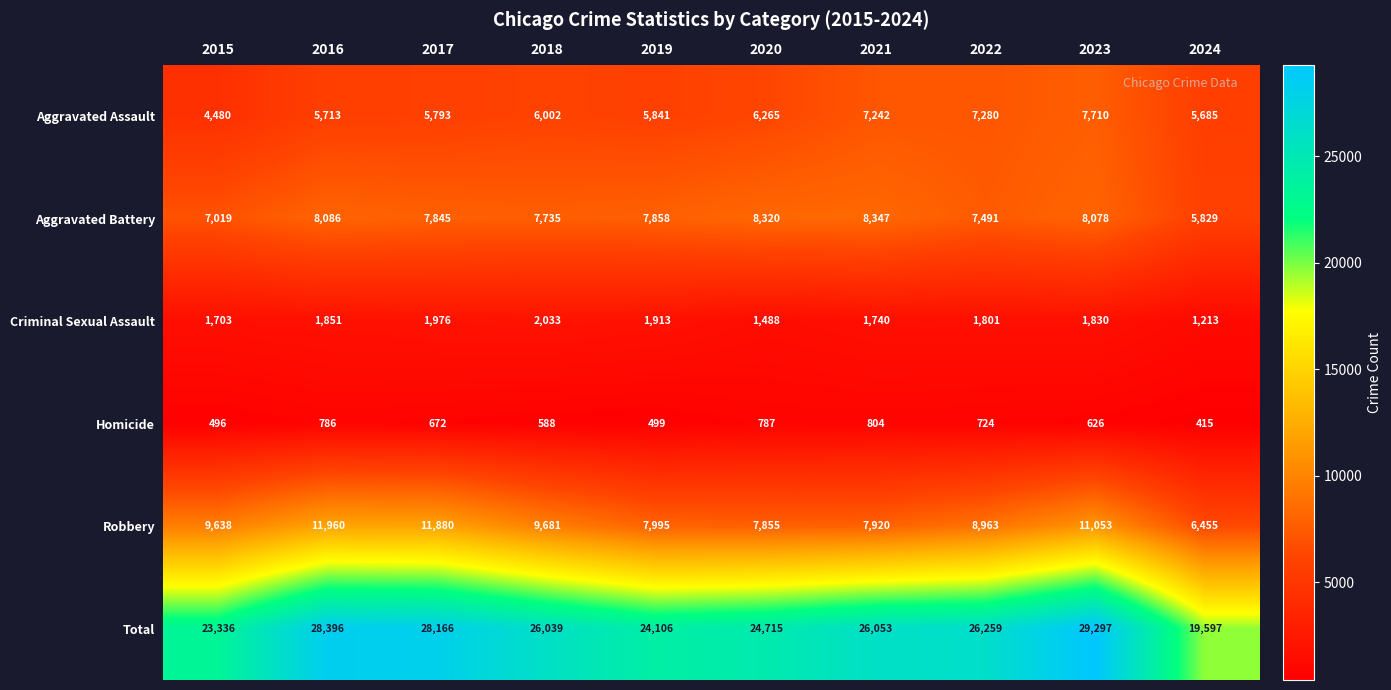

What is the difference between the highest and lowest values at 2022?

25535